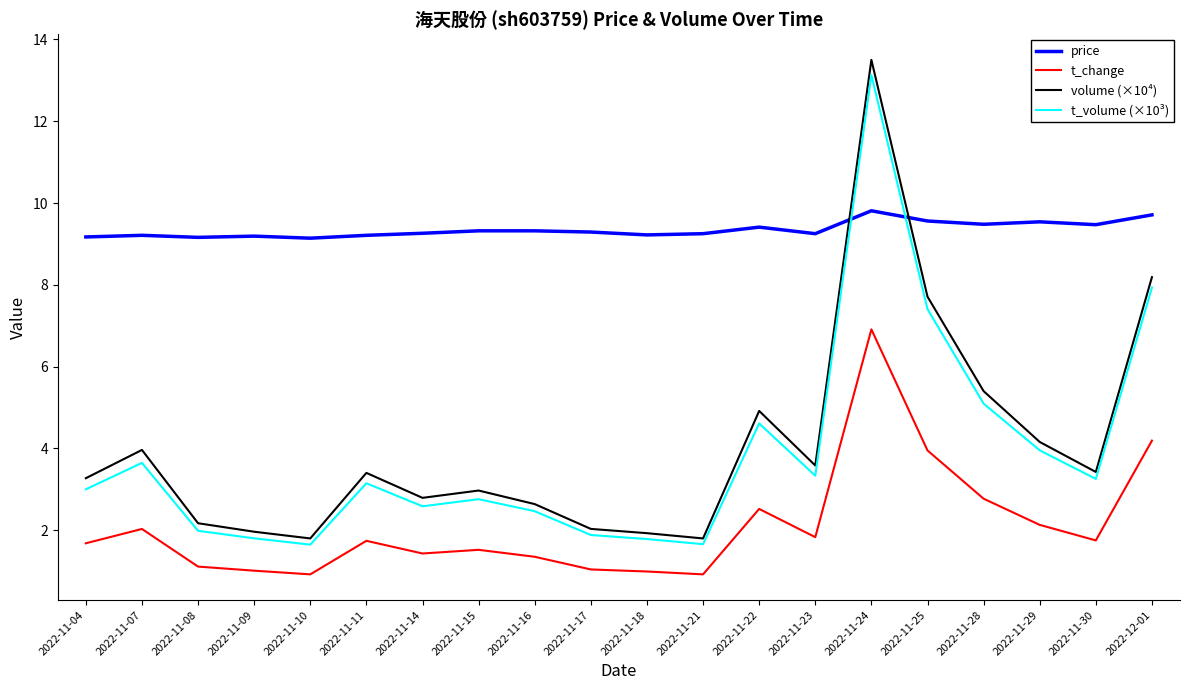

At which category is the sum across all series the highest?

2022-11-24